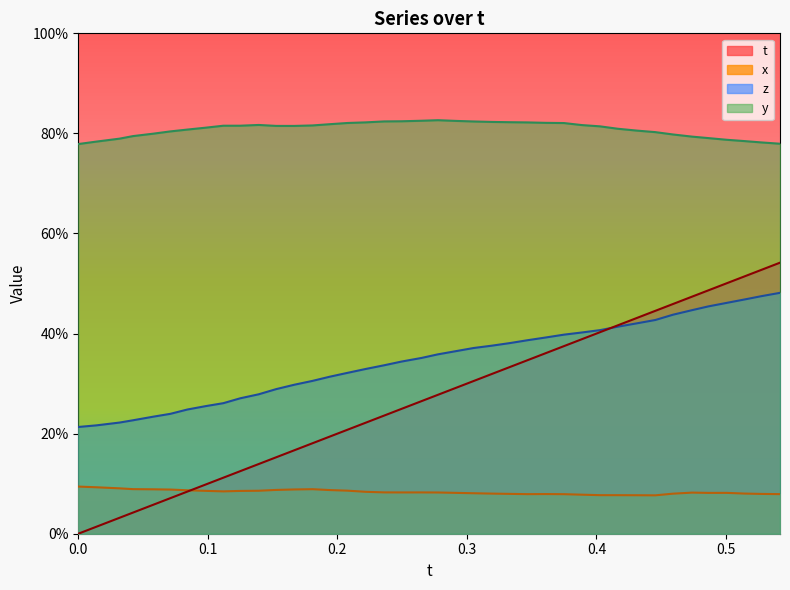

At how many categories does at least one series exceed 0?

40